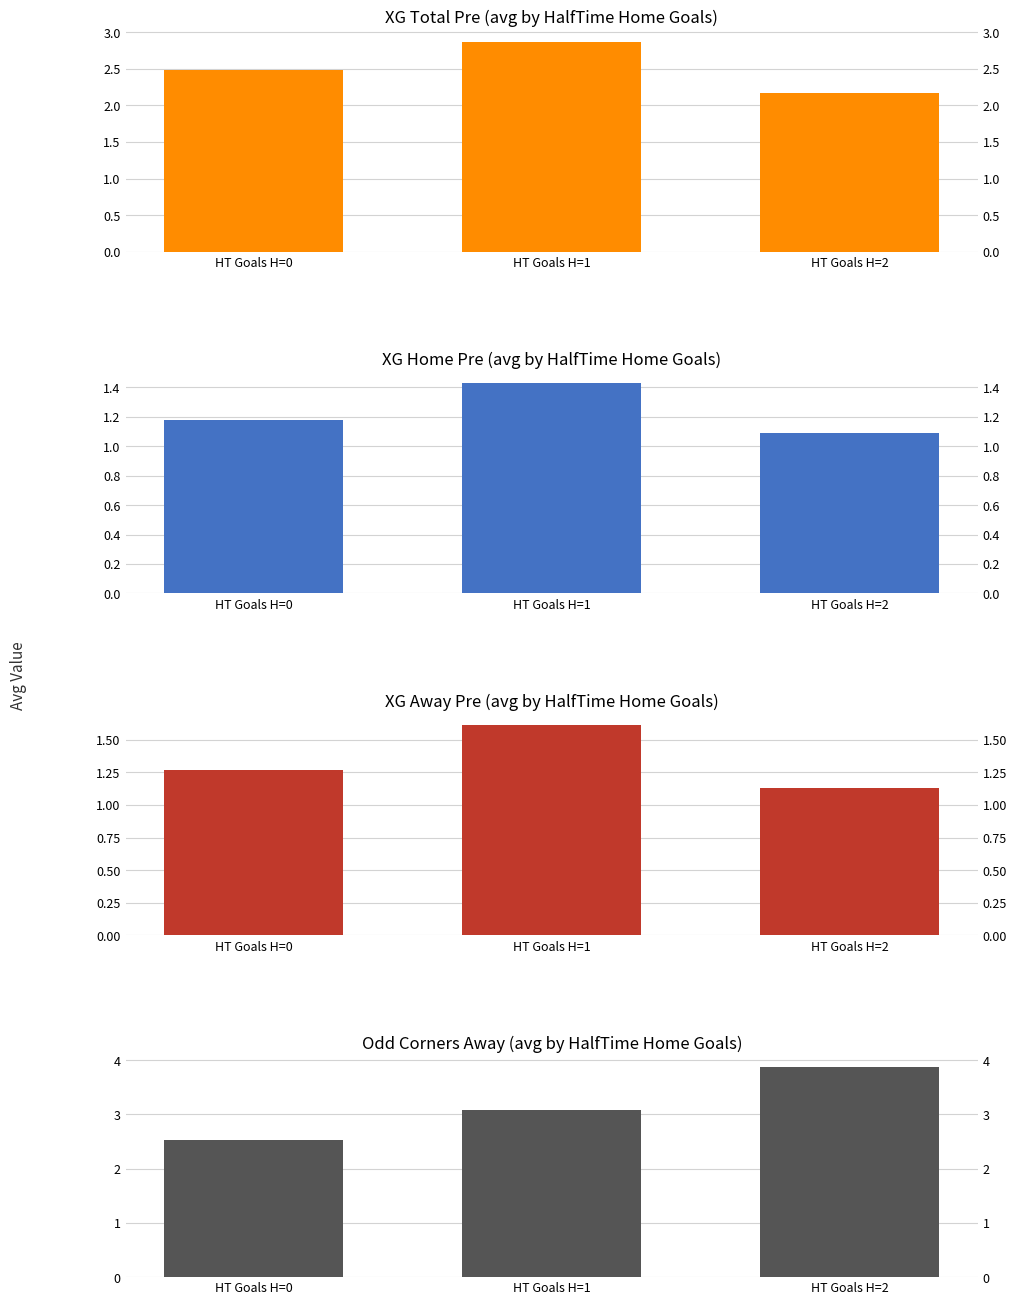

What is the difference between the XG Total Pre values at HT Goals H=0 and HT Goals H=2?

0.3